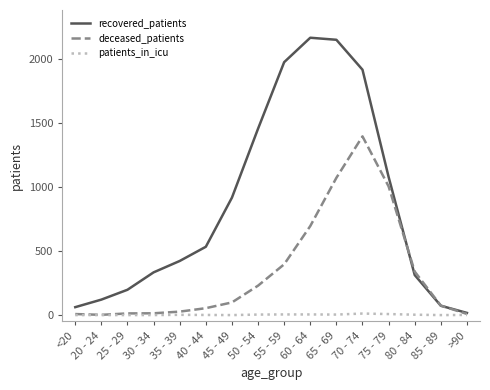

What is the maximum value for recovered_patients?

2168